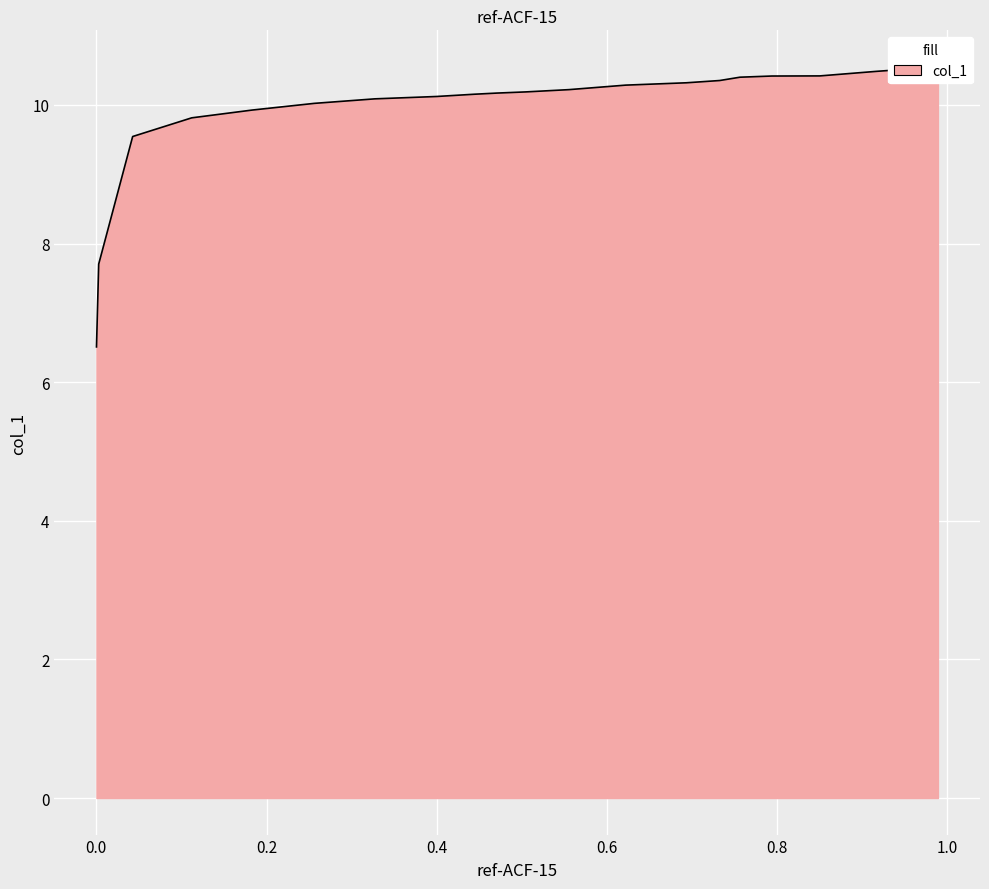

True or false: there are more than 0 points higher than both neighbors.

False